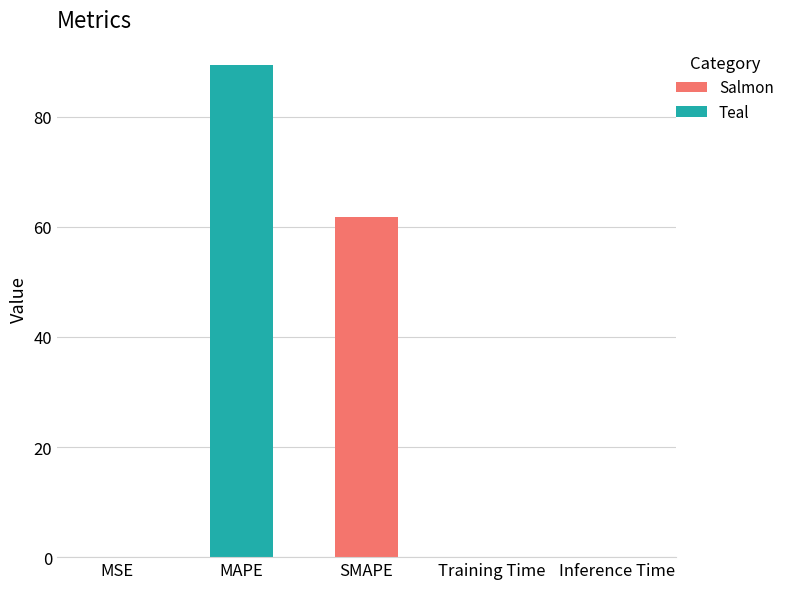

True or false: the data shows 0.0 at Training Time.

True